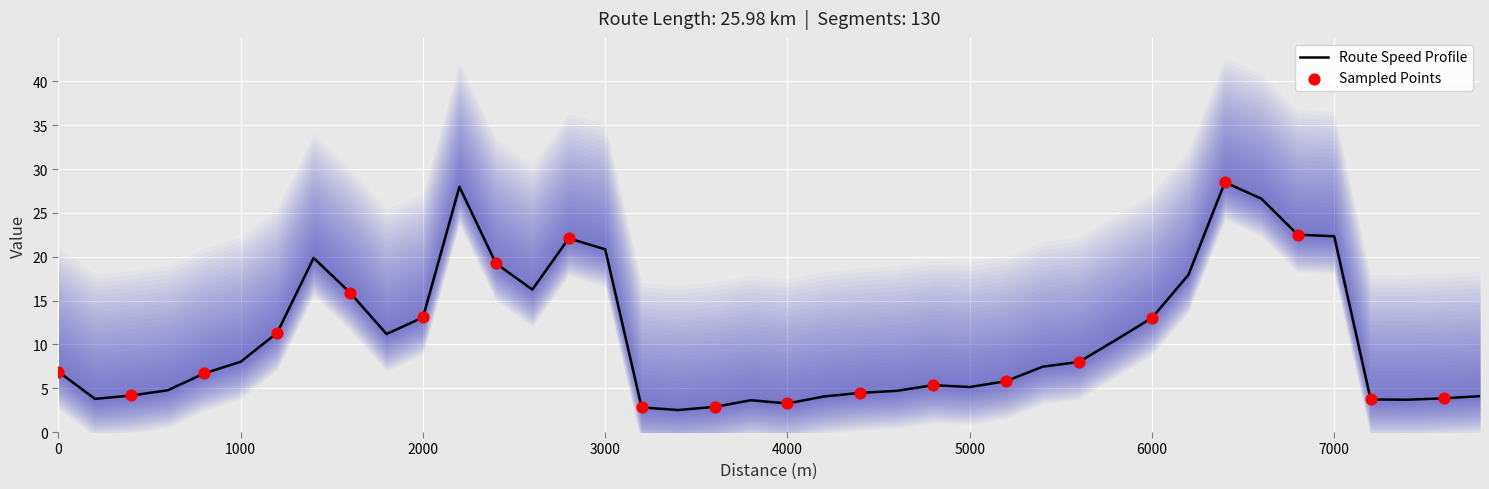

What is the minimum value for Route Speed Profile?

2.5